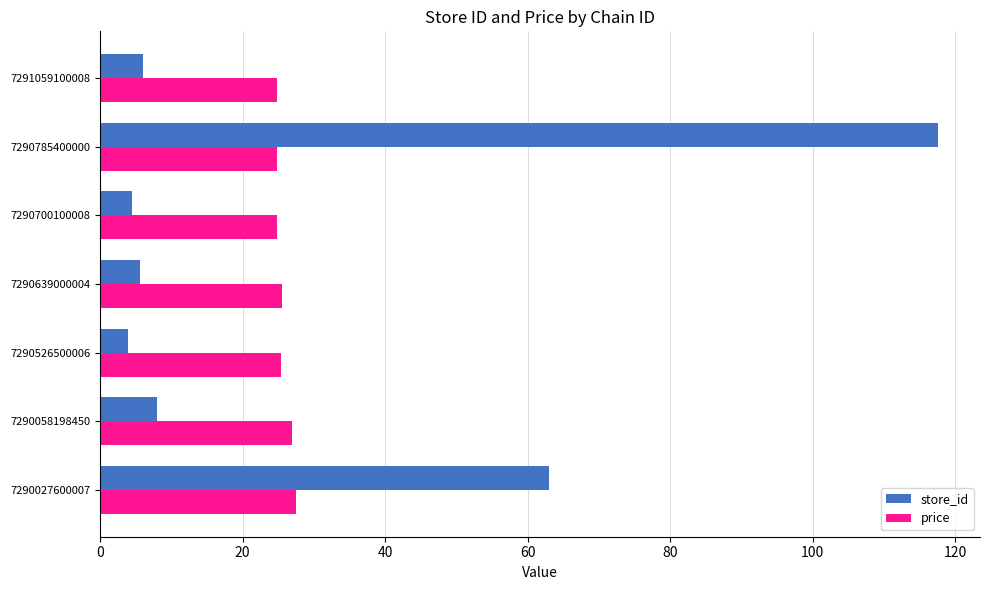

What is the difference between the maximum and second lowest values in the price series?

2.6